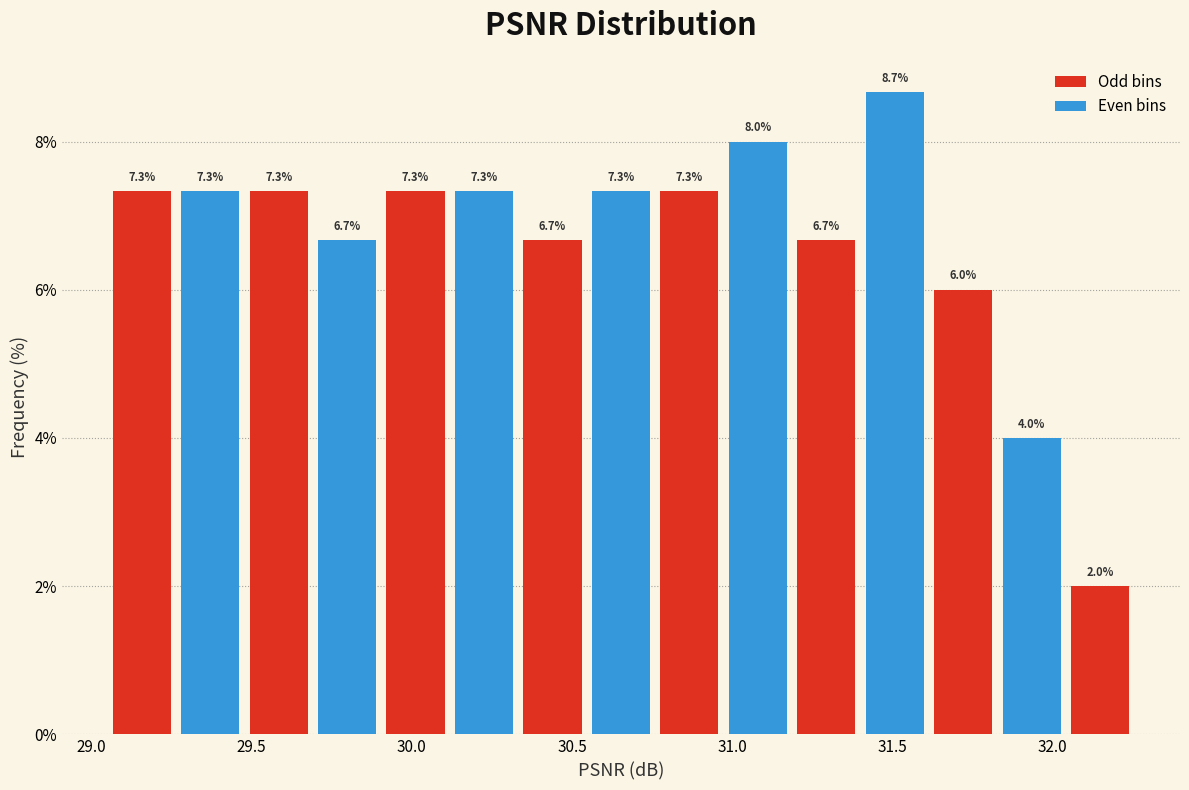

Reading left to right, list every bar in this chart as the range it spans on the x-axis followed by its height. The bar edges are not printed on the chart, so give them approximately, as read against the axis.

29.05 to 29.25: 7.3
29.25 to 29.50: 7.3
29.50 to 29.70: 7.3
29.70 to 29.90: 6.7
29.90 to 30.10: 7.3
30.10 to 30.35: 7.3
30.35 to 30.55: 6.7
30.55 to 30.75: 7.3
30.75 to 30.95: 7.3
30.95 to 31.20: 8.0
31.20 to 31.40: 6.7
31.40 to 31.60: 8.7
31.60 to 31.85: 6.0
31.85 to 32.05: 4.0
32.05 to 32.25: 2.0